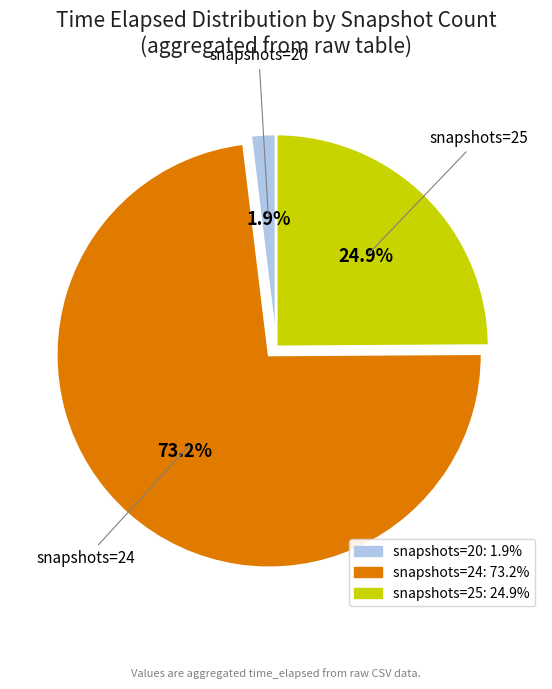

Which slice is the largest?

snapshots=24